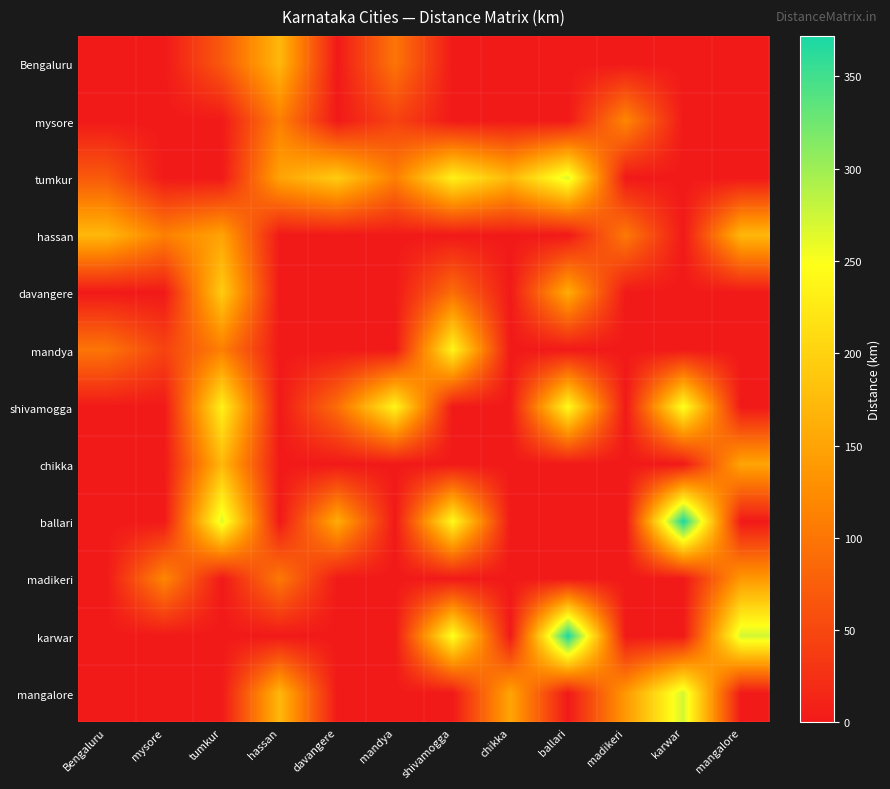

What is the greatest value displayed?

372.0